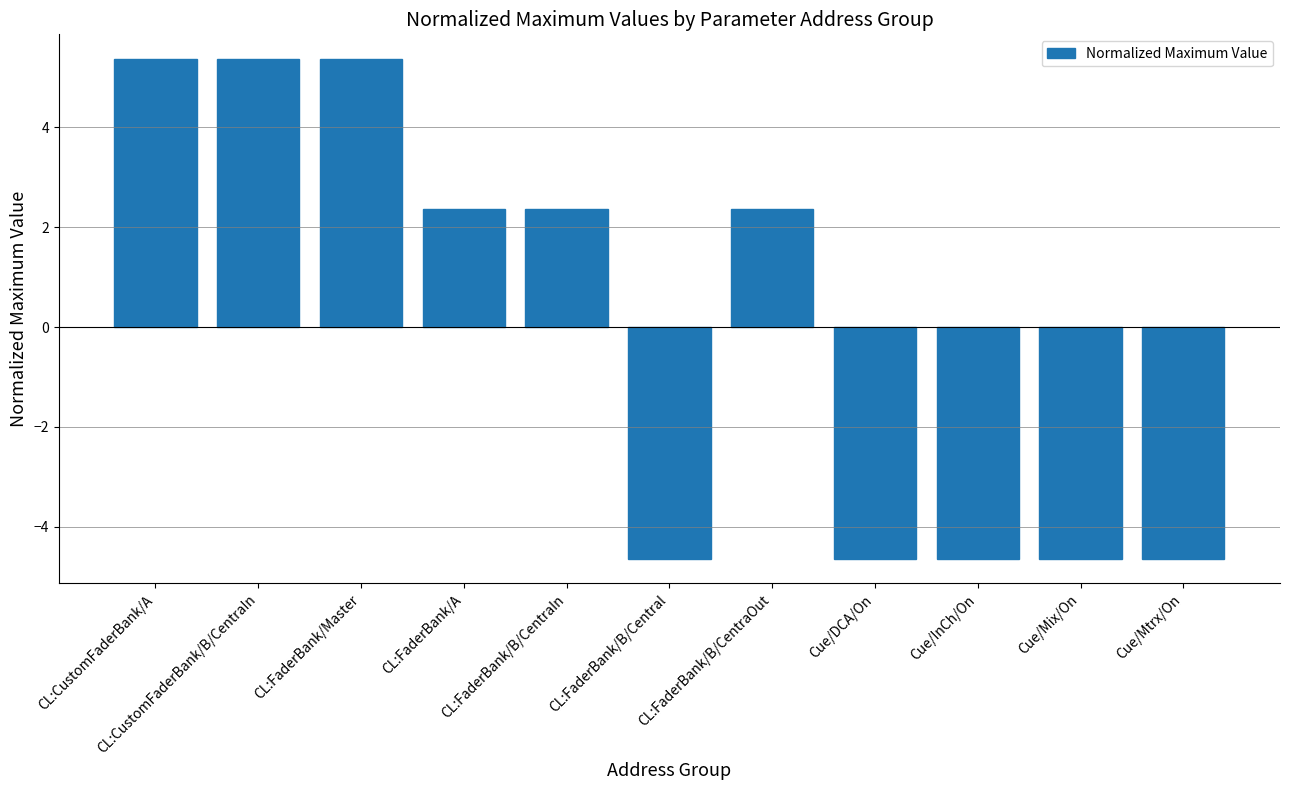

What is the label of the 3rd bar from the left?

CL:FaderBank/Master